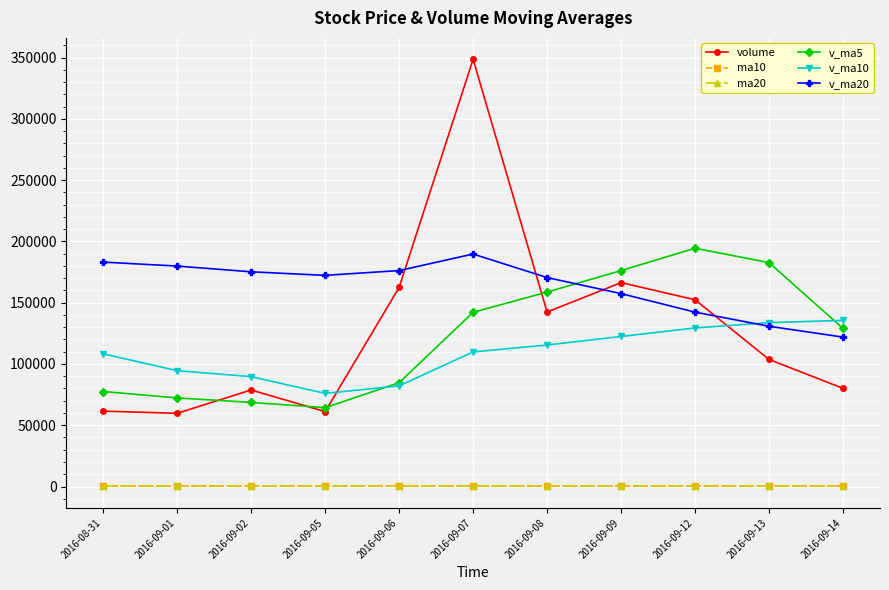

The value of volume at 2016-09-14 is 80107.9. True or false?

True